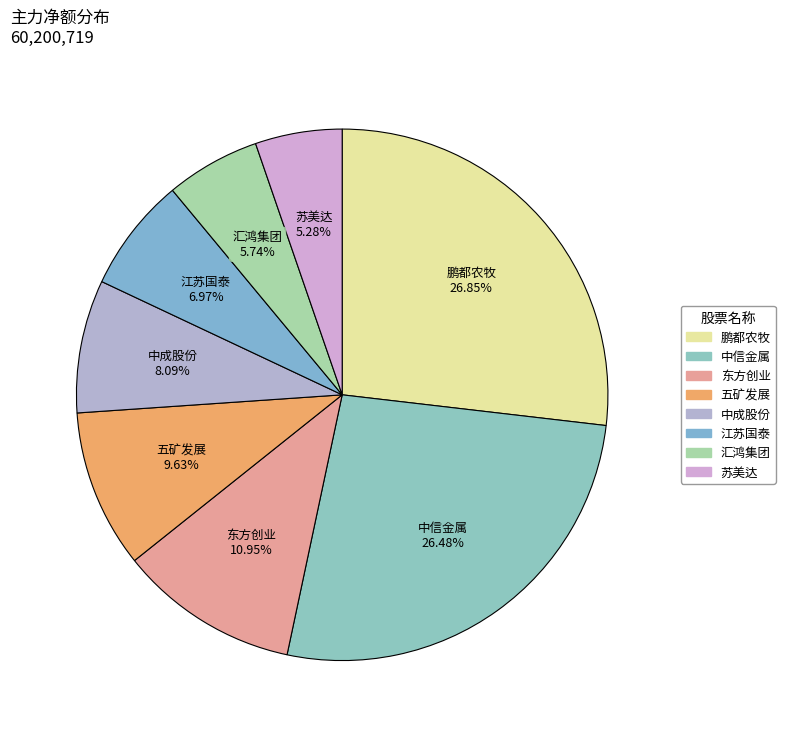

Is there any slice that represents more than half of the pie?

No